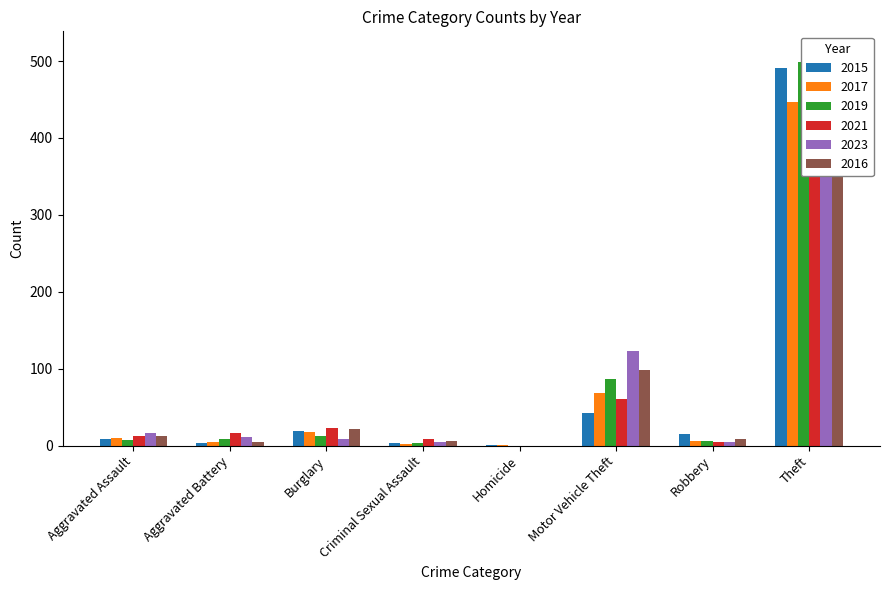

What are all the series names shown in the legend?

2015, 2017, 2019, 2021, 2023, 2016